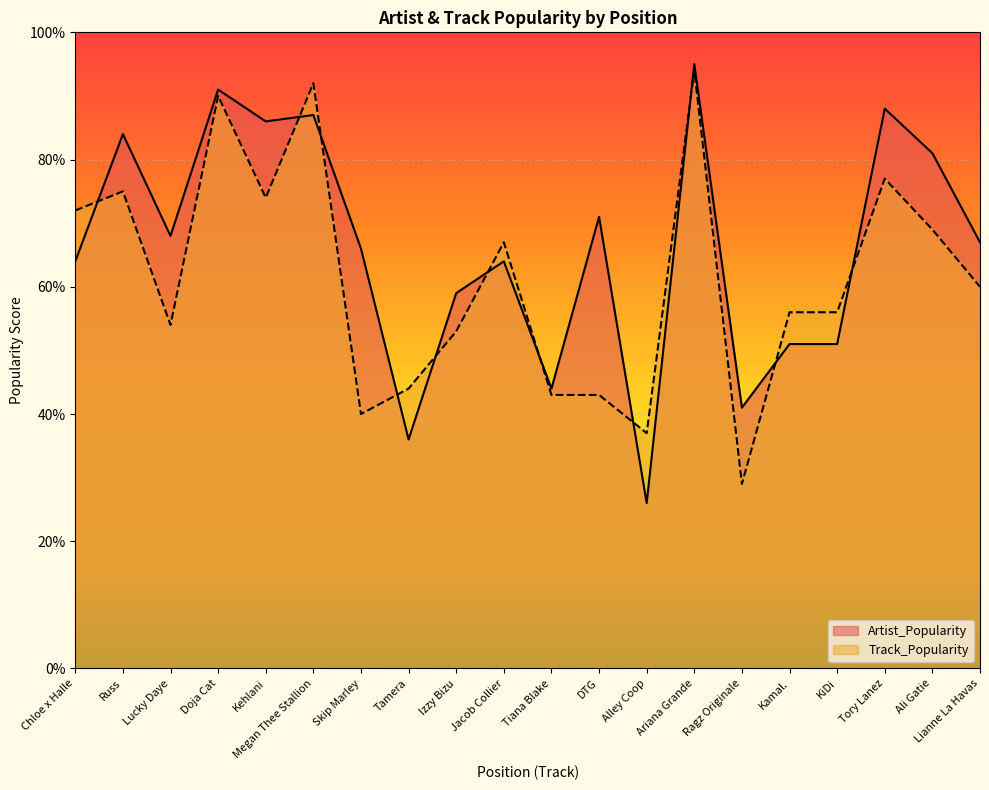

How many lines are shown in the chart?

2